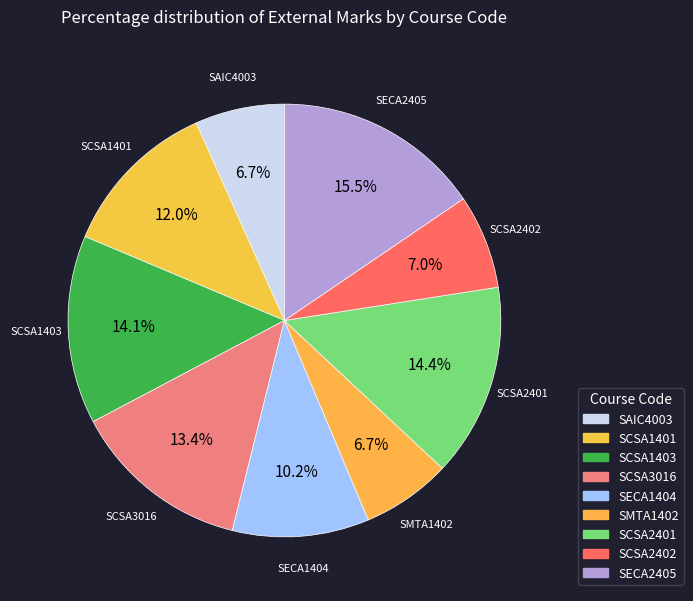

Do SECA1404 and SECA2405 together represent more than half of the pie?

No